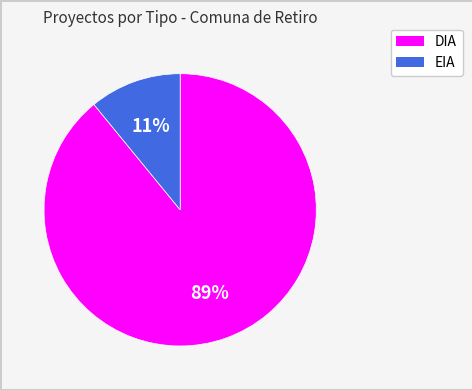

Is the sum of EIA and DIA greater than half?

Yes